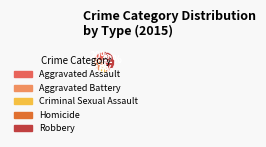

To the nearest percent, what portion does Criminal Sexual Assault represent?

10%